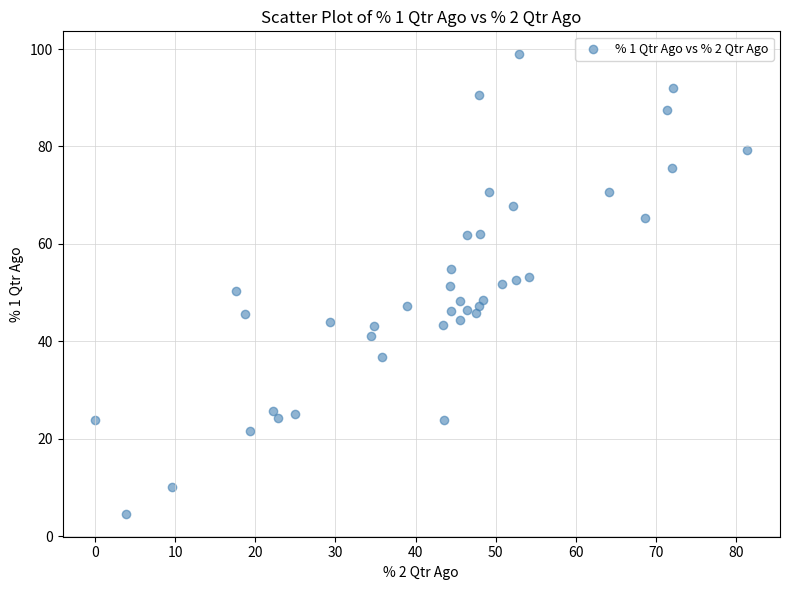

What is the range of X values (max minus min)?

81.4